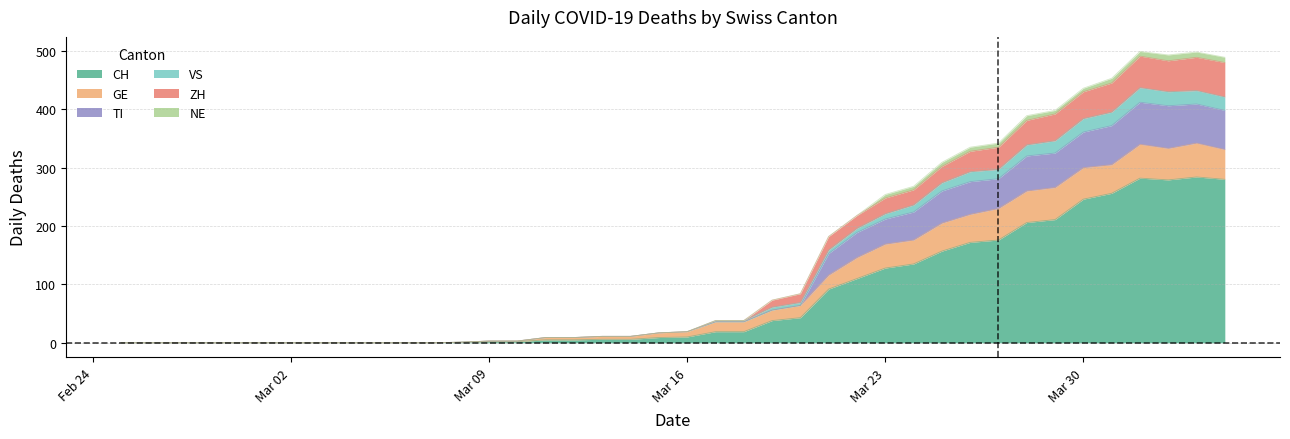

What is the maximum value for CH?

284